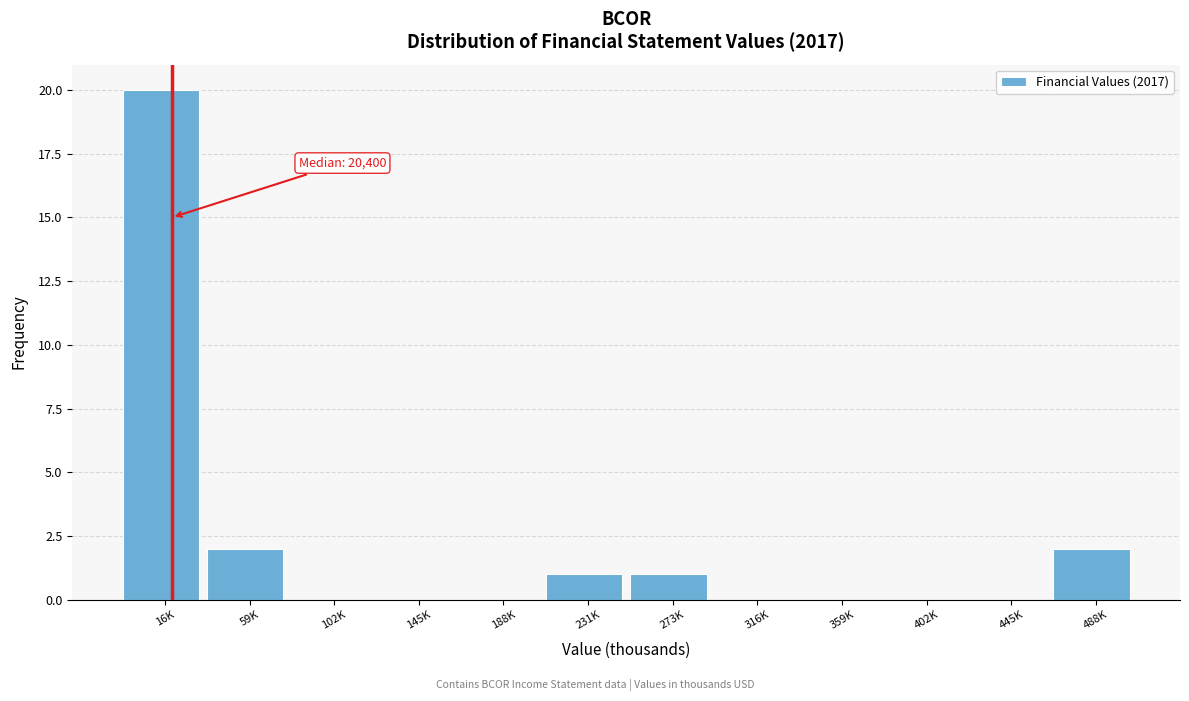

Reading right to left, what are all the values shown in this chart?

488K=2	445K=0	402K=0	359K=0	316K=0	273K=1	231K=1	188K=0	145K=0	102K=0	59K=2	16K=20